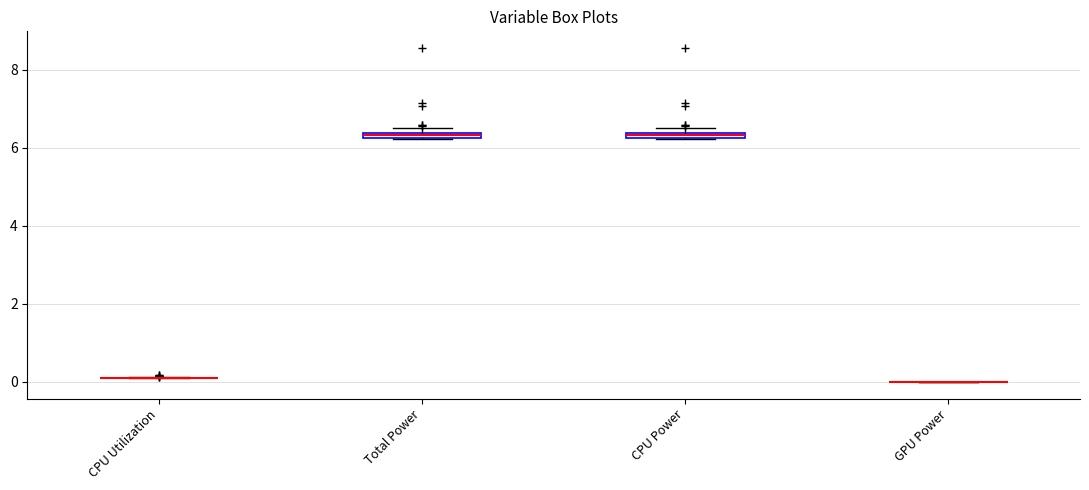

Where is the upper edge of the box for CPU Power on the y-axis? The values are not printed on the chart, so give them approximately, as read against the axis.

6.4